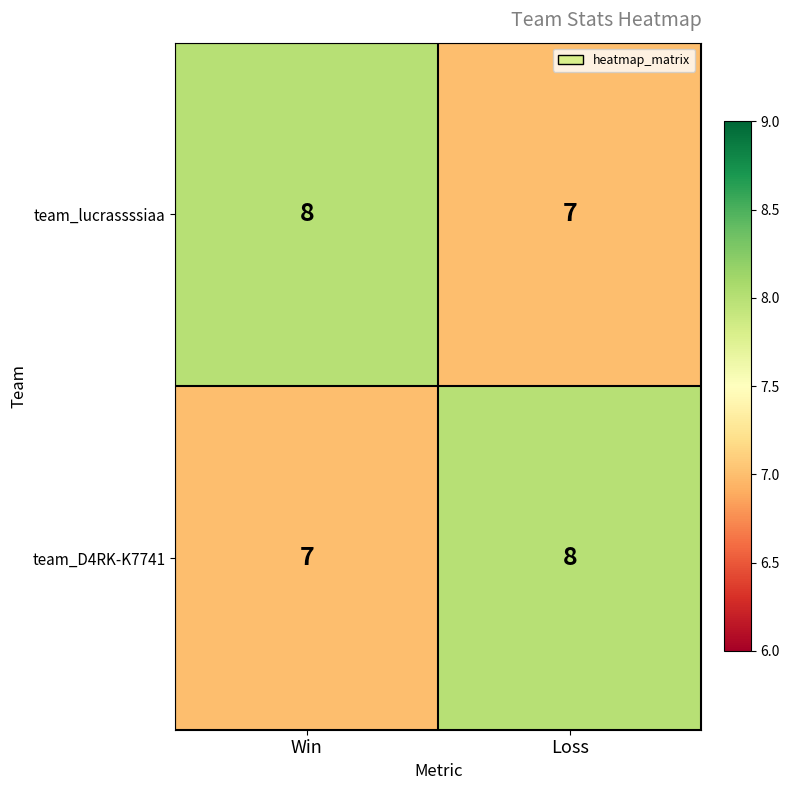

At how many categories does at least one series exceed 7?

2